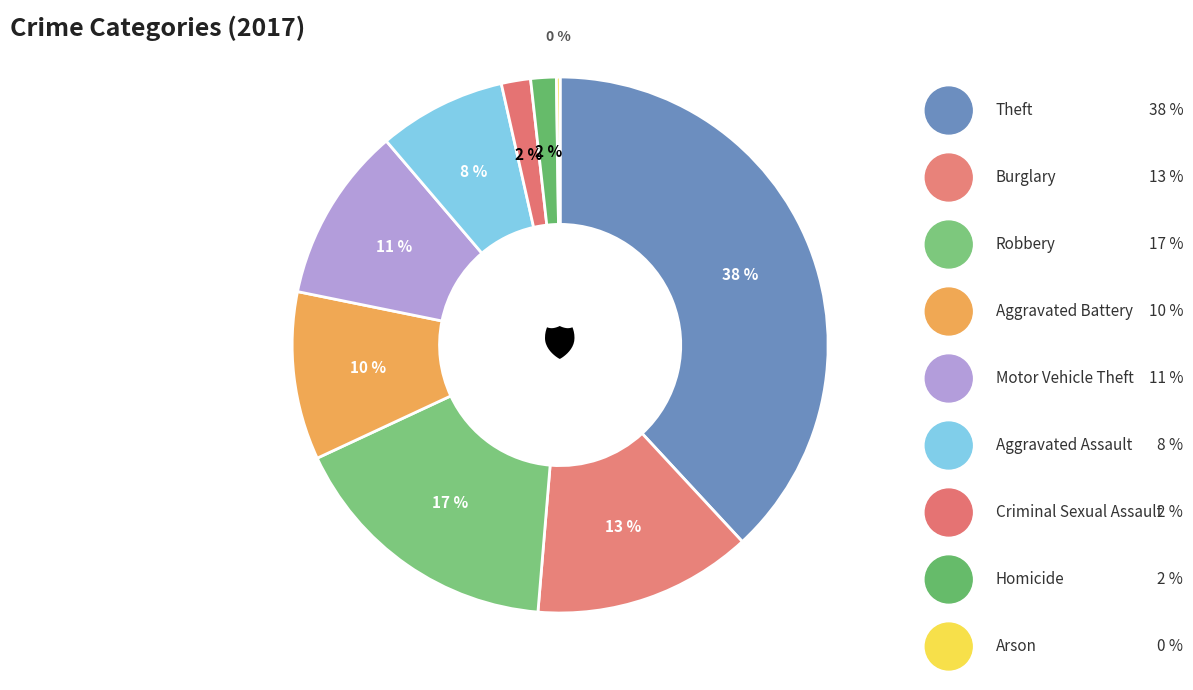

True or false: Aggravated Battery accounts for 10% of the total.

True